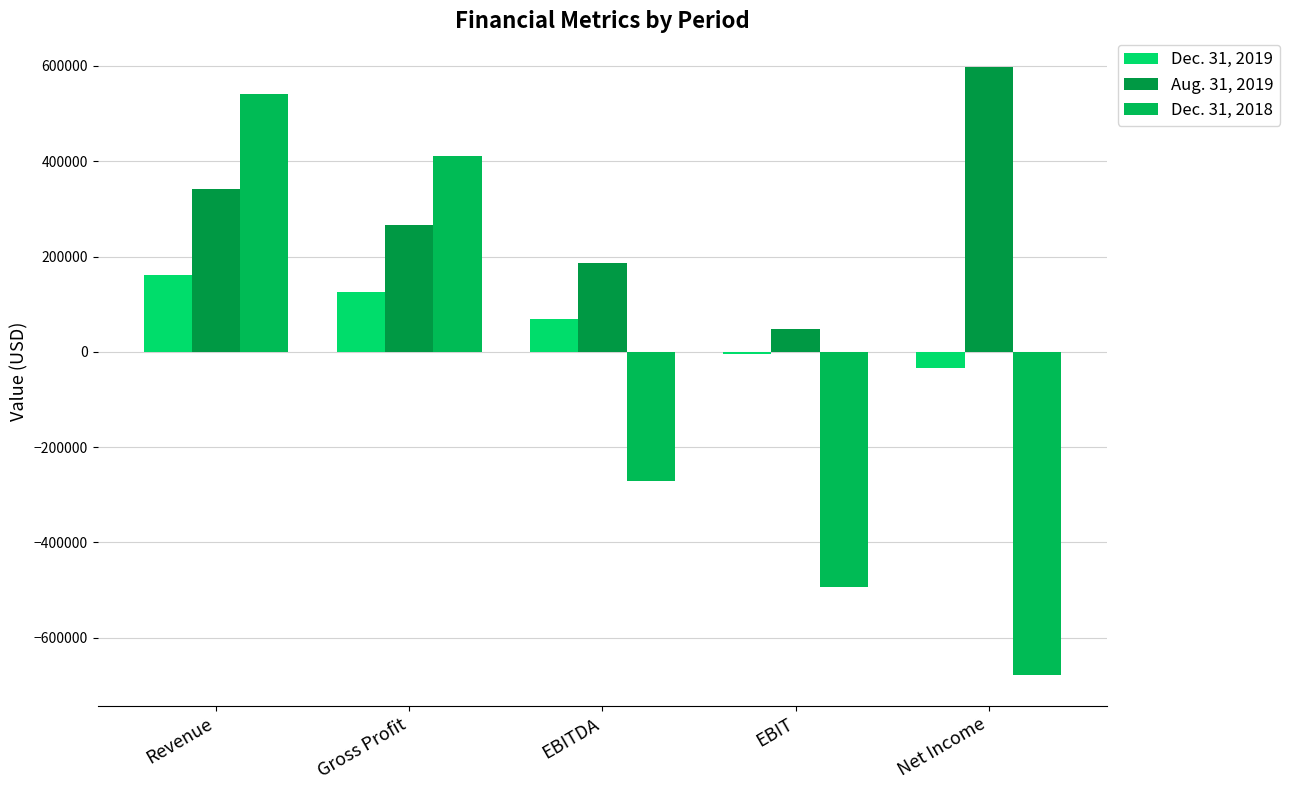

What is the approximate value of Aug. 31, 2019 at EBIT?

47565